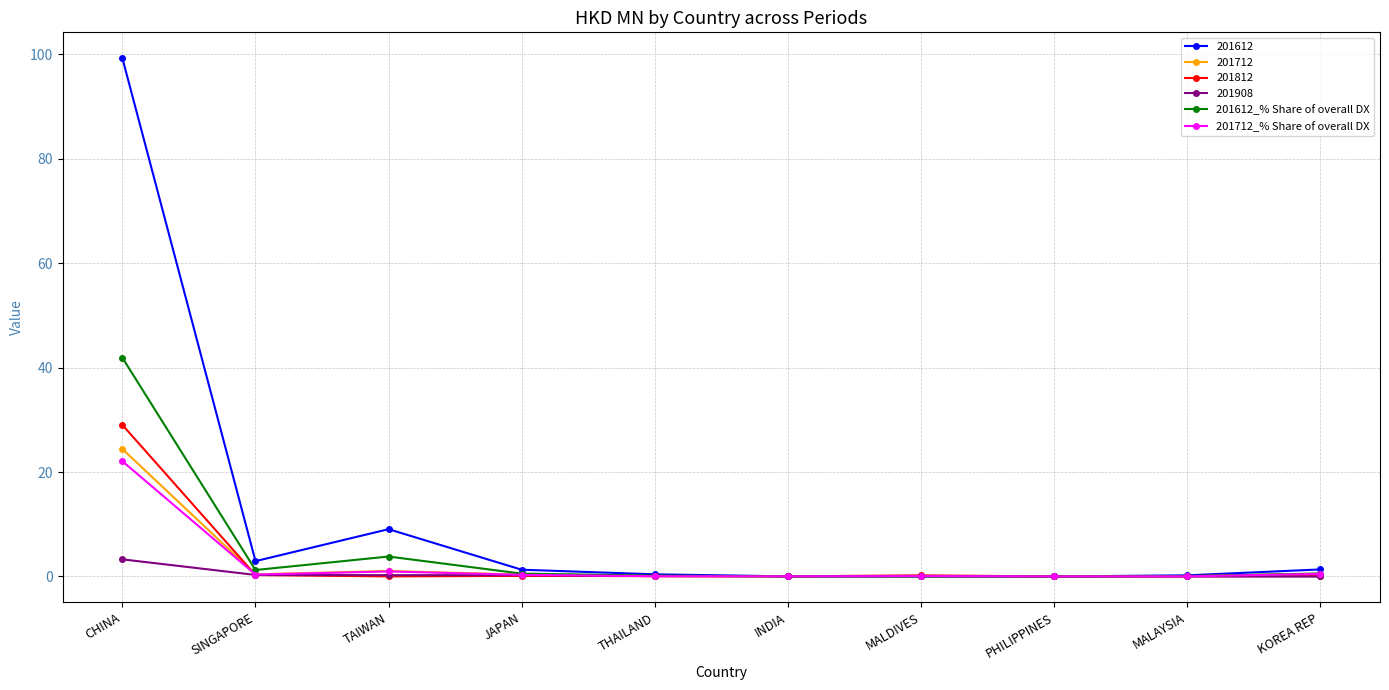

What is the maximum value shown in the chart?

99.2